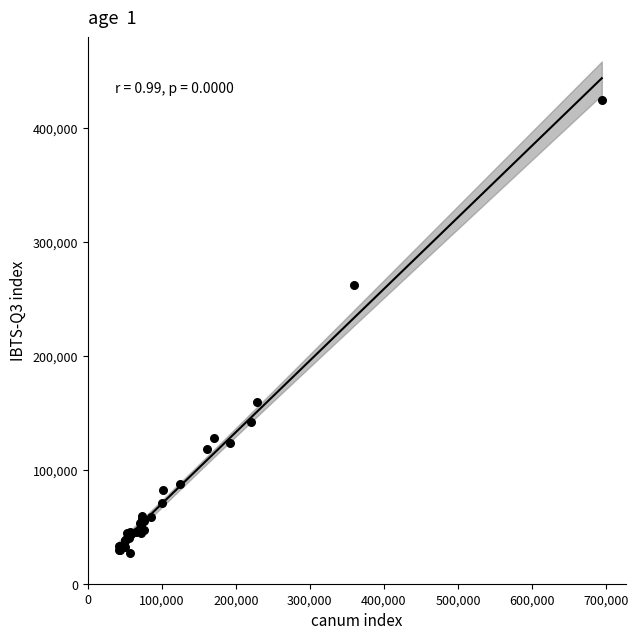

What Y value in the scatter plot is closest to 225950?

262100